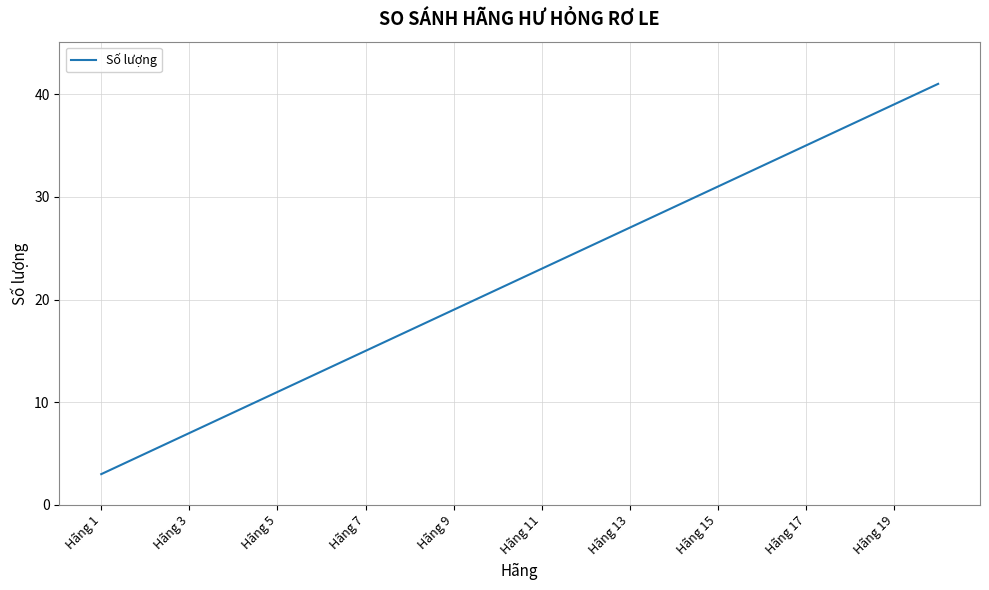

How many lines are shown in the chart?

1